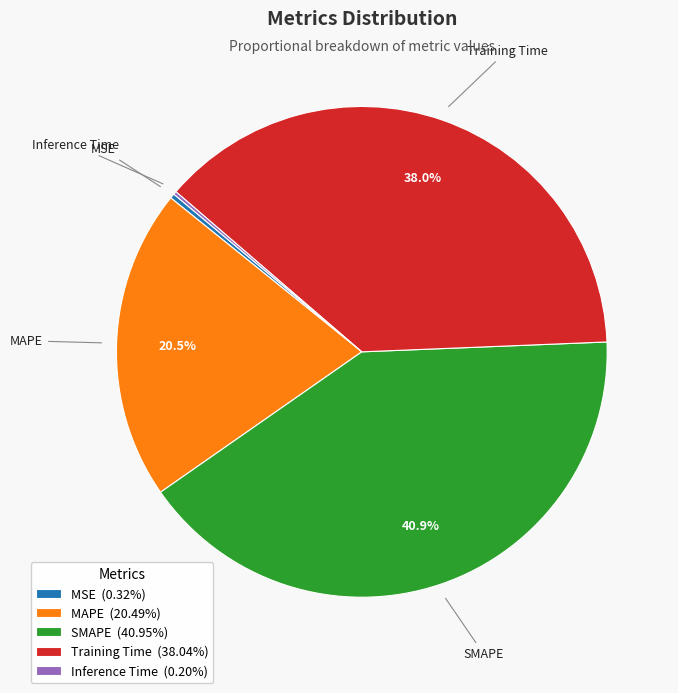

What percentage is NOT represented by Training Time (38.04%)?

62.0%